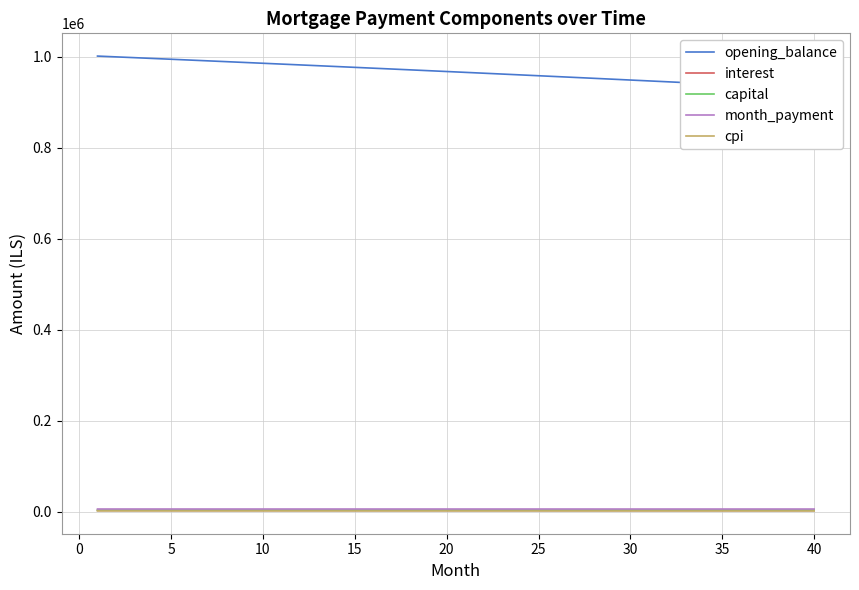

Which series changed the most between 30 and 35?

opening_balance